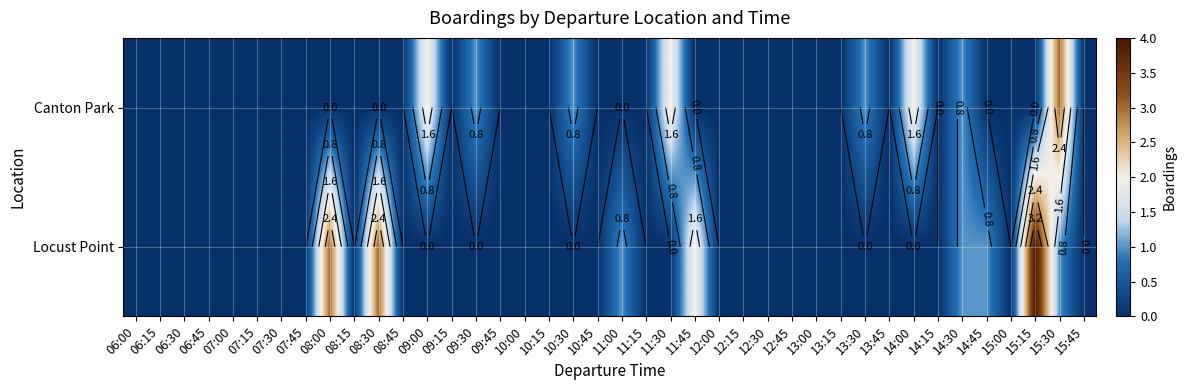

Count the number of data series in this chart.

2